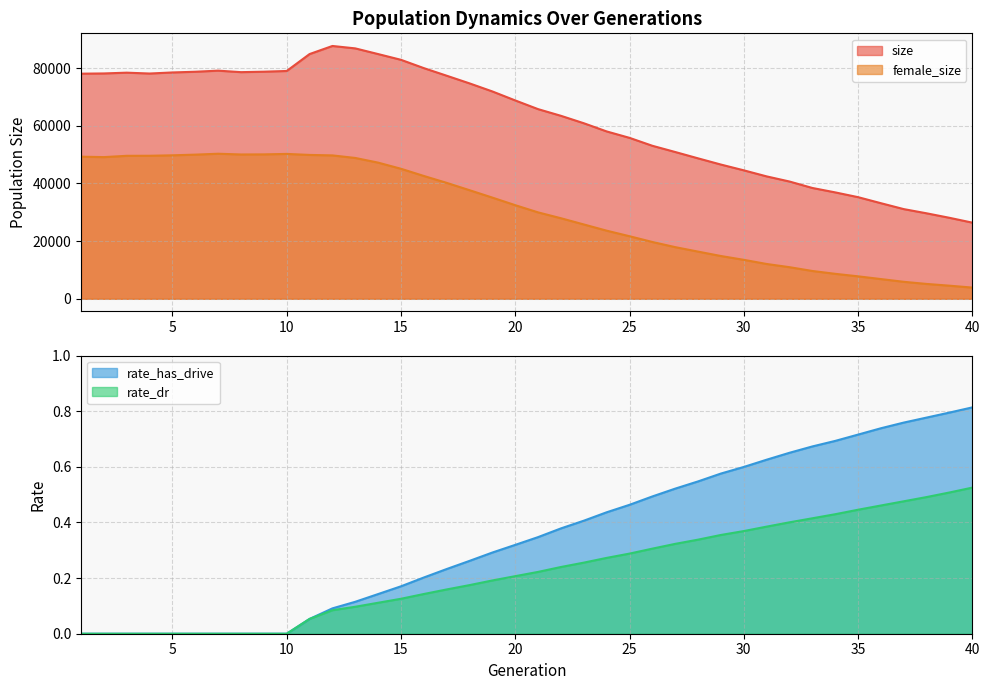

What is the value of the size point at the 35th from the left?

35247.0